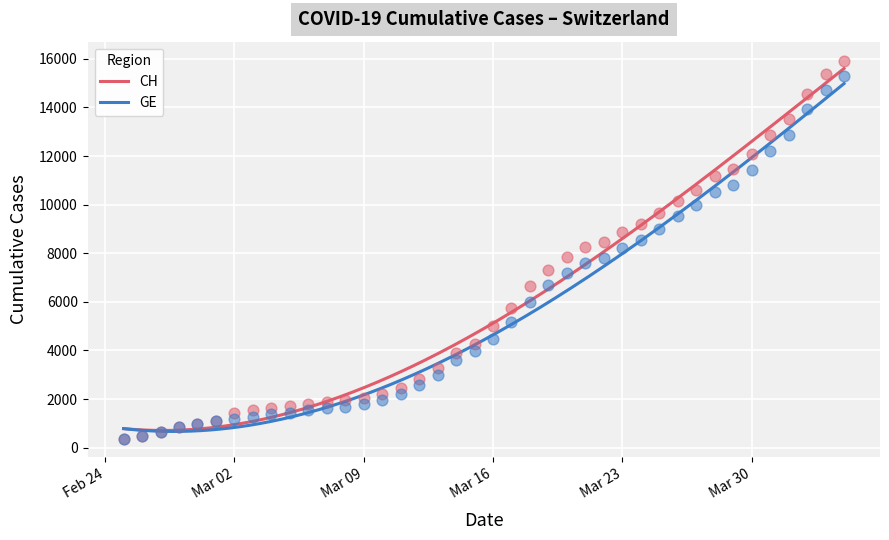

What is the lowest value of the GE series?

668.5